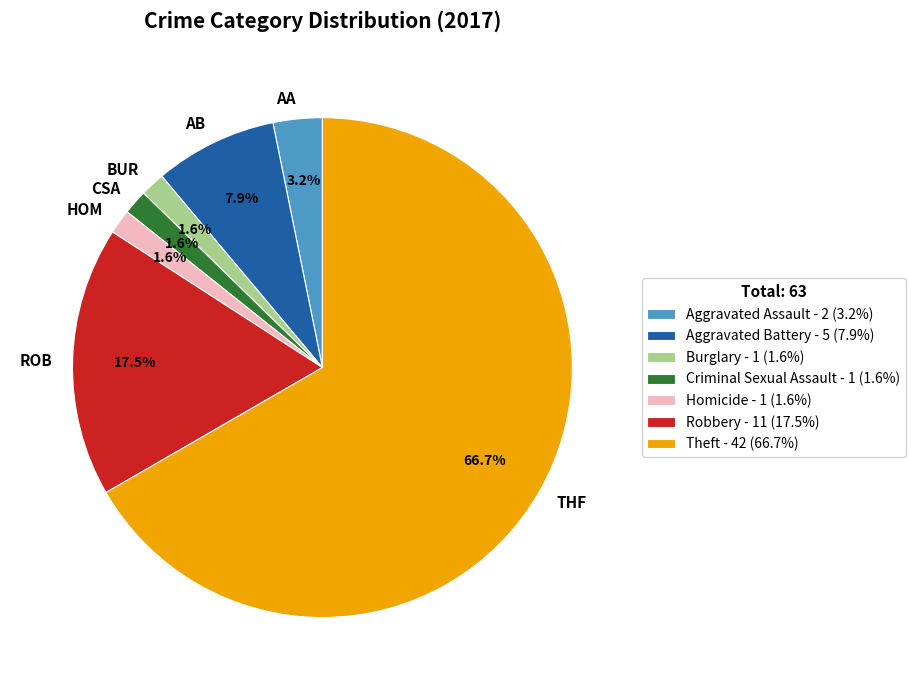

Is AA the majority of the pie?

No